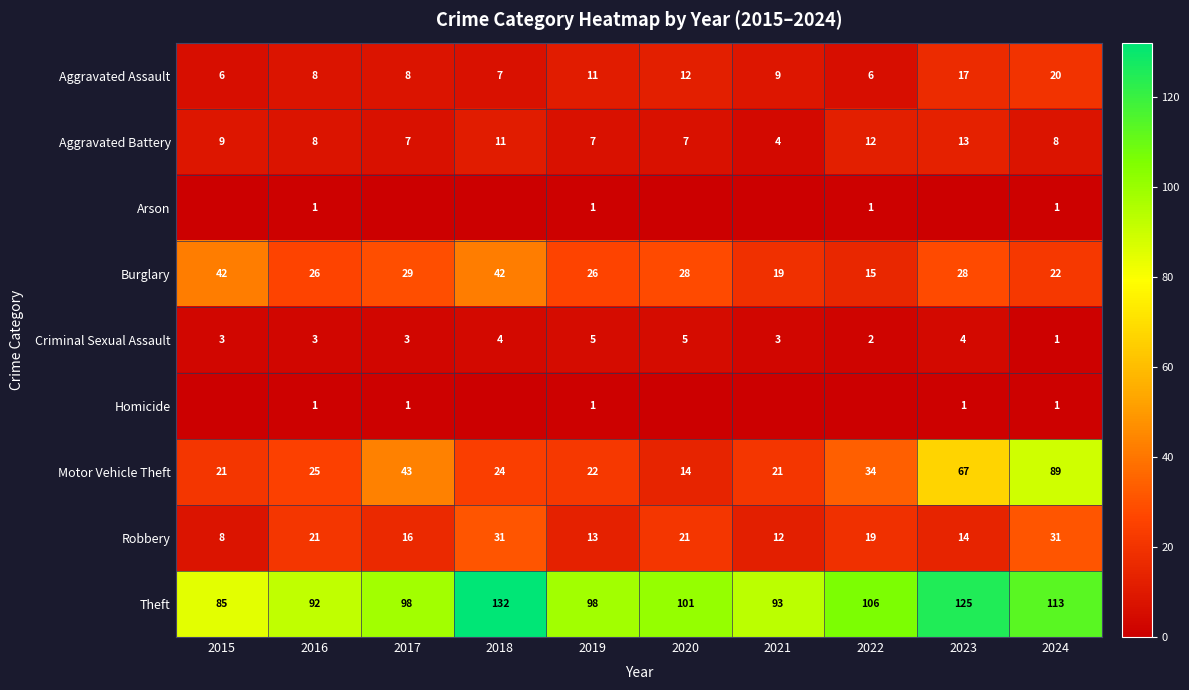

Where does the Theft series first go above 101?

2018